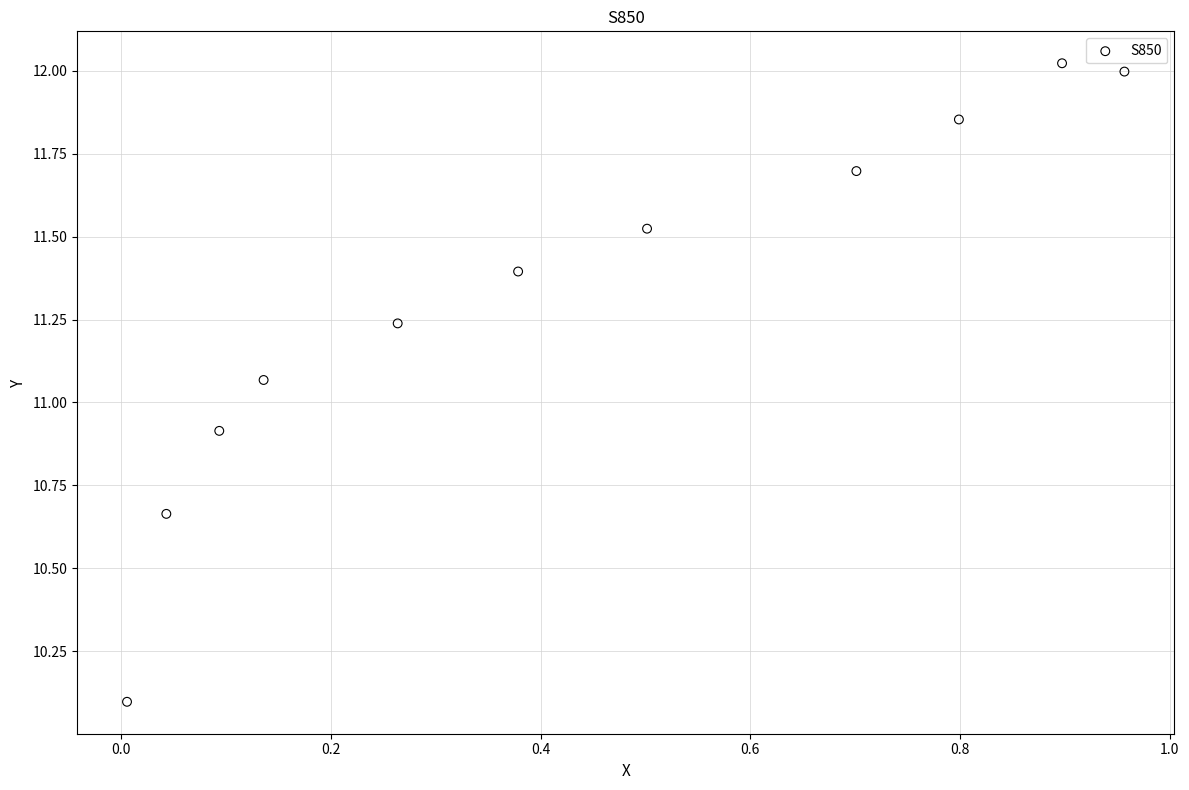

What is the range of X values (max minus min)?

1.0